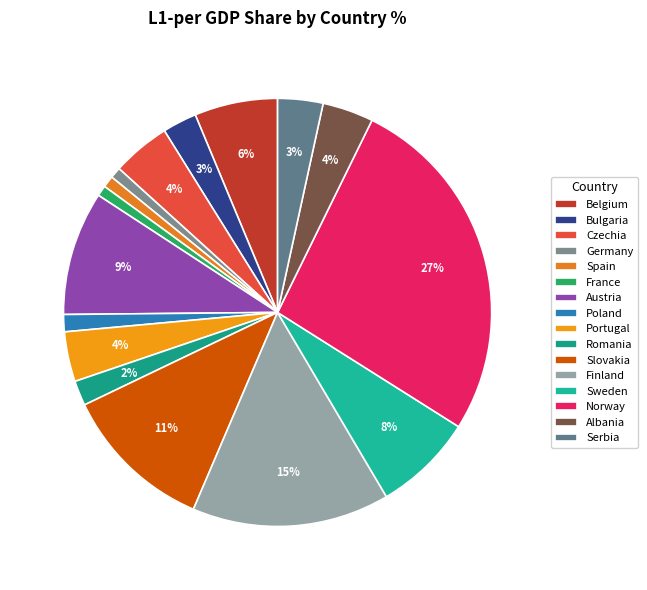

The Portugal slice represents 13% of the pie. True or false?

False